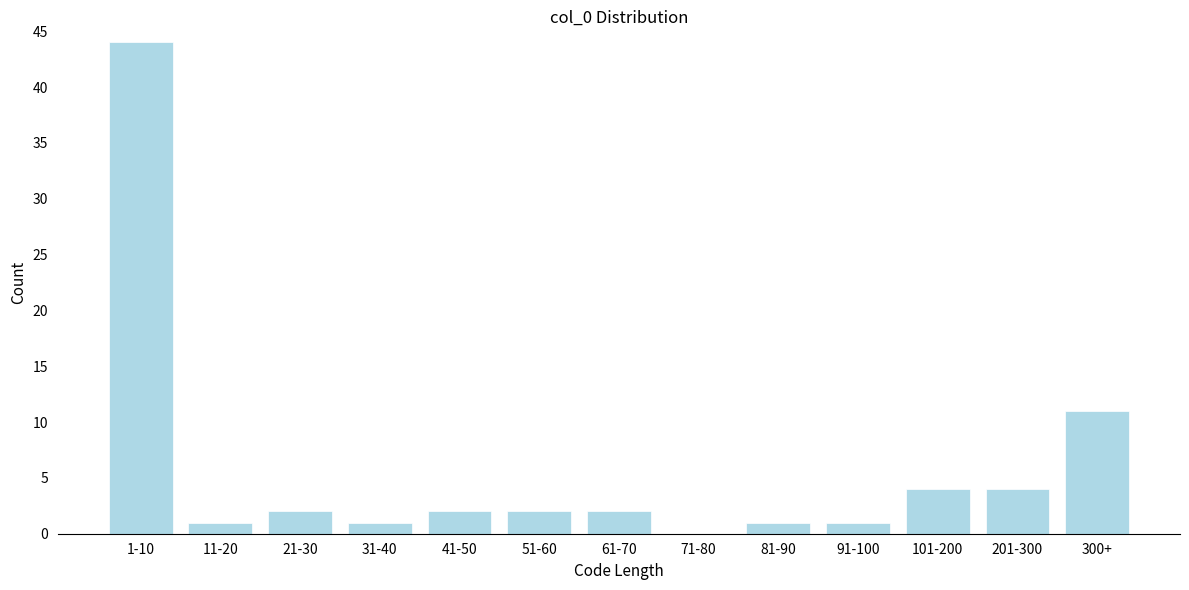

Reading right to left, list all the values displayed in this chart.

300+=11	201-300=4	101-200=4	91-100=1	81-90=1	71-80=0	61-70=2	51-60=2	41-50=2	31-40=1	21-30=2	11-20=1	1-10=44